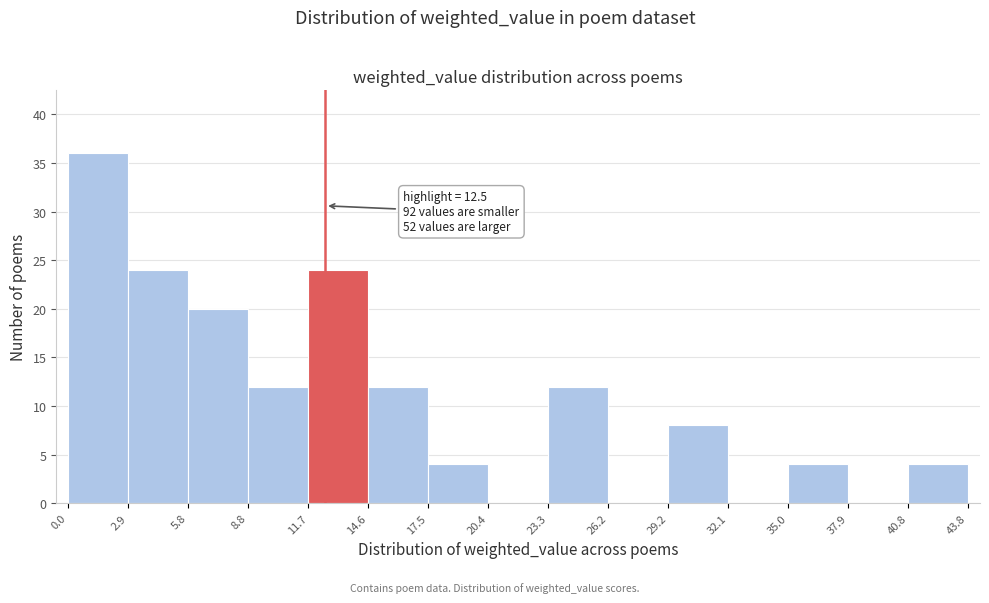

Over which range of the x-axis is the bar tallest?

0.0 to 2.9